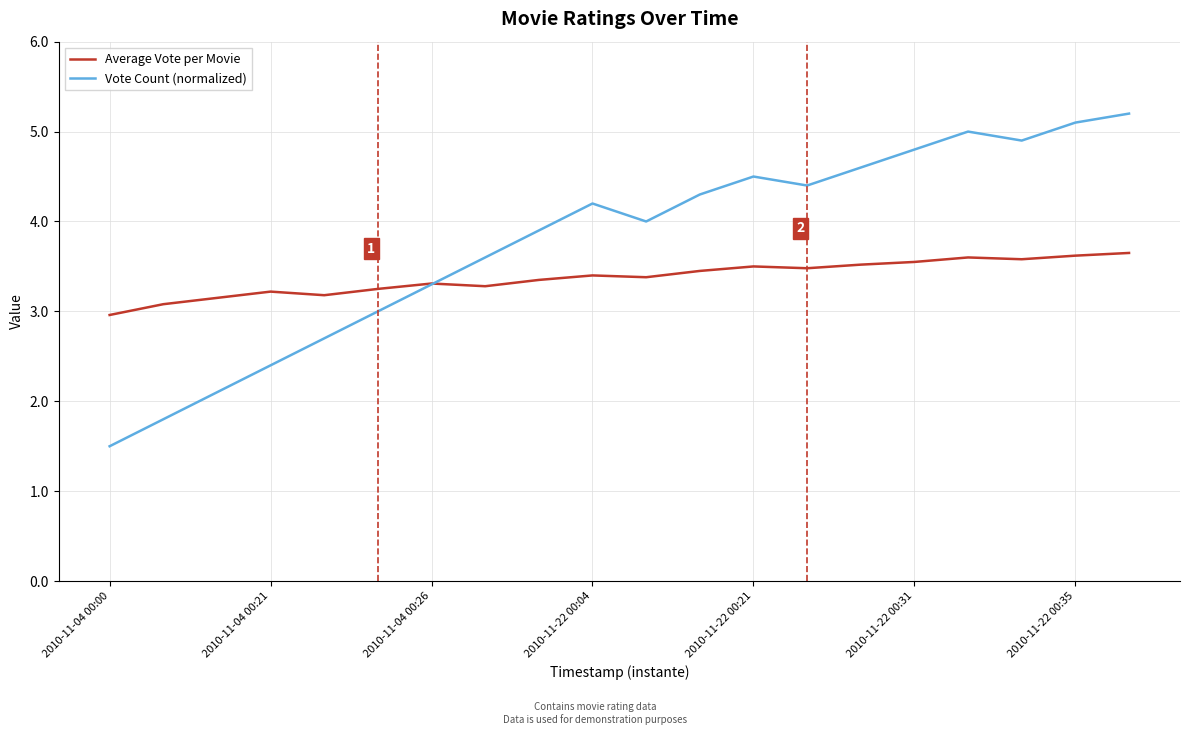

Which series has the largest range (max minus min)?

Vote Count (normalized)